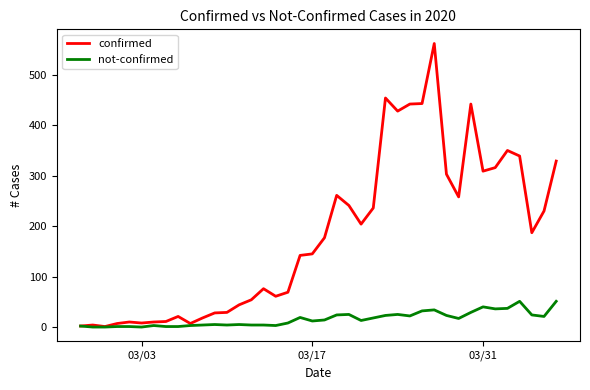

How many lines are shown in the chart?

2